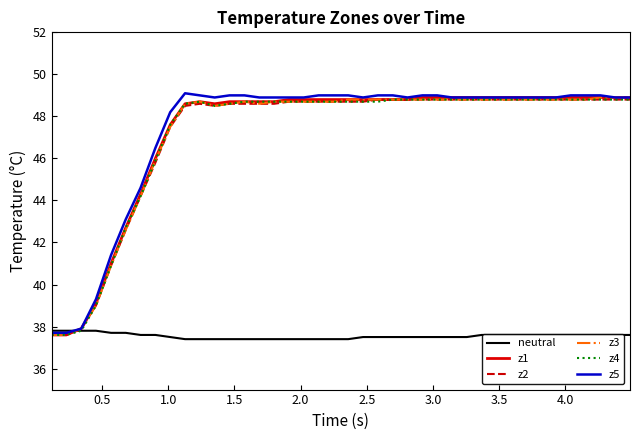

What is the smallest value displayed?

37.4